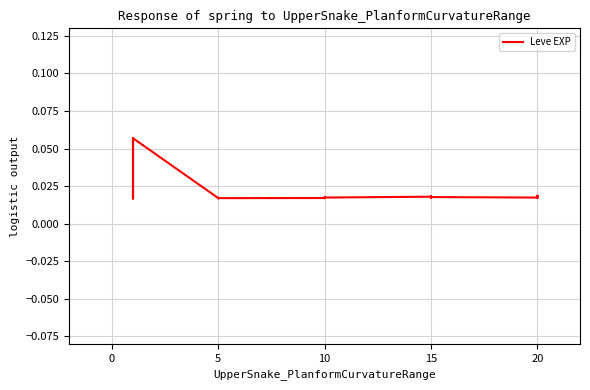

Reading left to right, what are all the values shown in this chart?

0.0	0.0	0.1	0.0	0.0	0.1	0.0	0.0	0.0	0.0	0.0	0.0	0.0	0.0	0.0	0.0	0.0	0.0	0.0	0.0	0.0	0.0	0.0	0.0	0.0	0.0	0.0	0.0	0.0	0.0